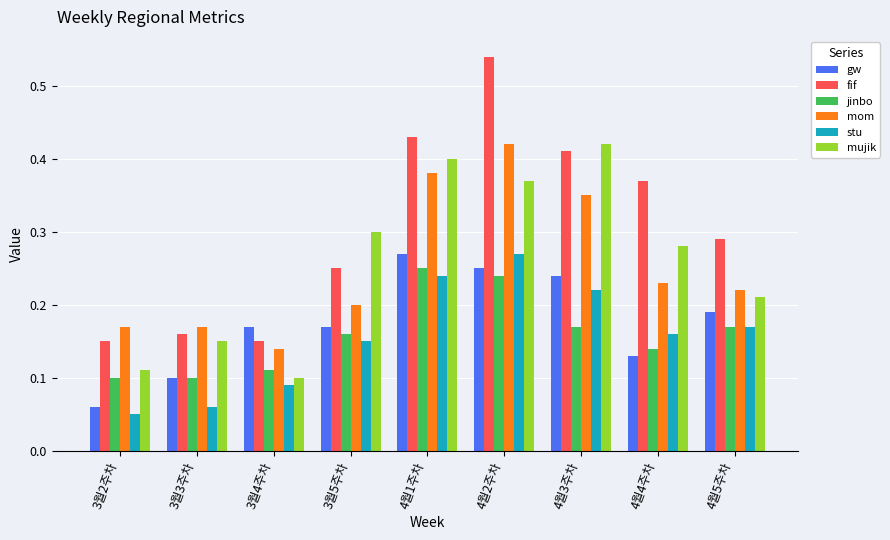

At how many categories does at least one series exceed 0?

9